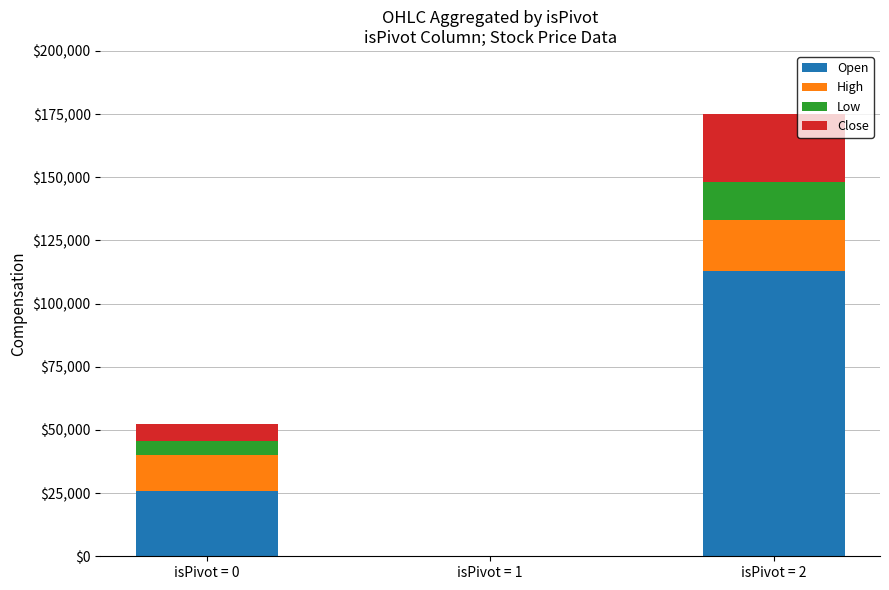

Reading left to right, what are the values for Open?

isPivot = 0=26000	isPivot = 1=0	isPivot = 2=113000